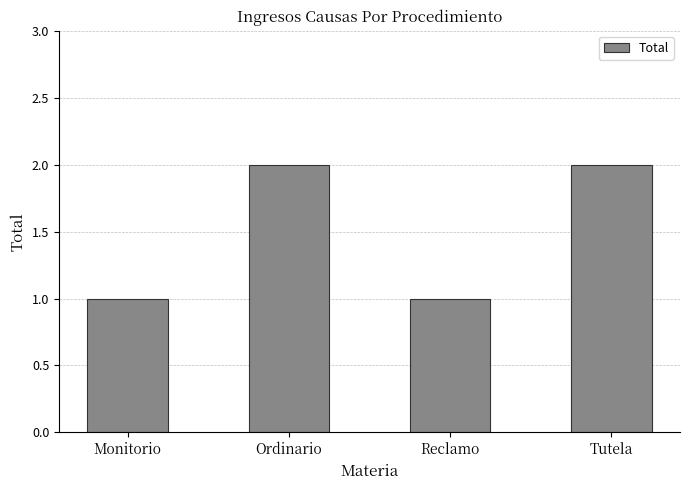

How many series are shown in this chart?

1